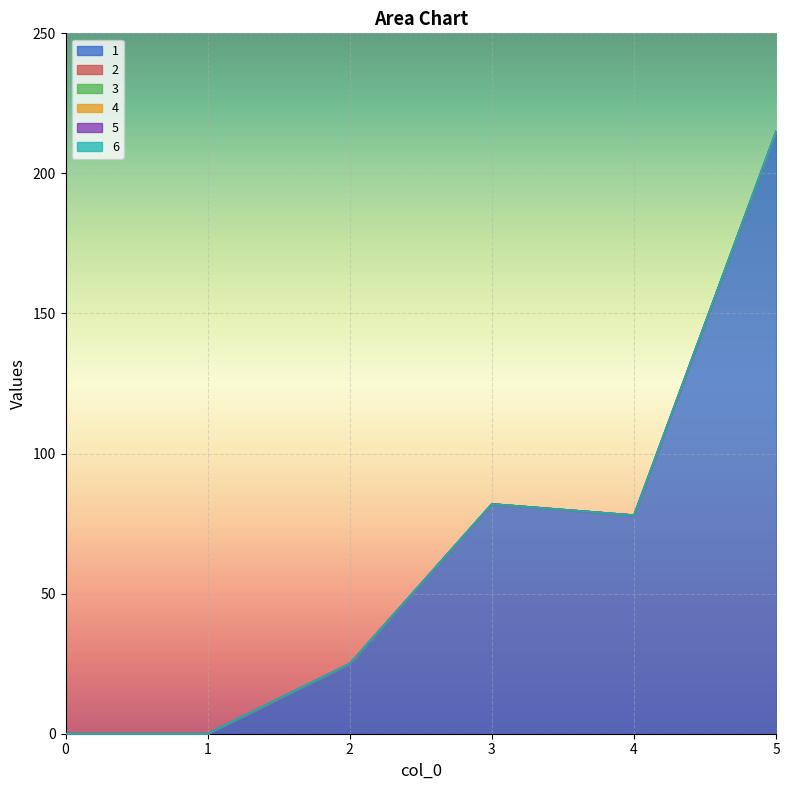

What are all the series names shown in the legend?

1, 2, 3, 4, 5, 6